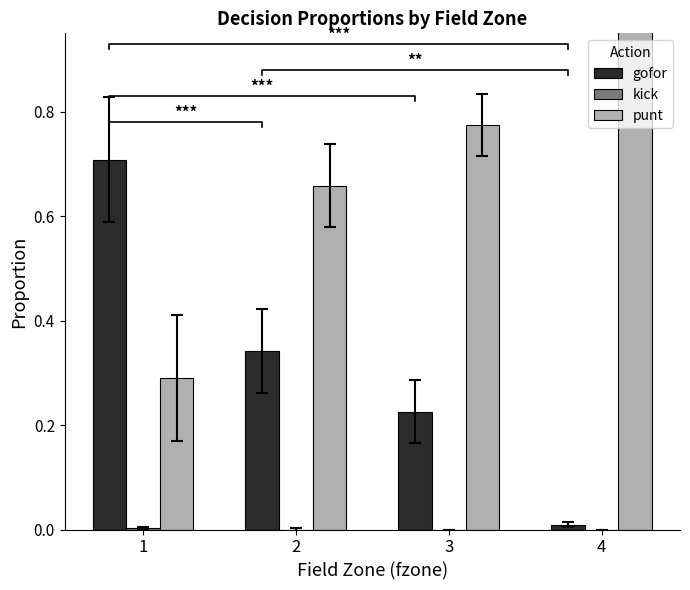

Reading right to left, list all the values displayed in this chart.

gofor: 0.0	0.2	0.3	0.7
kick: 0.0	0.0	0.0	0.0
punt: 1.0	0.8	0.7	0.3